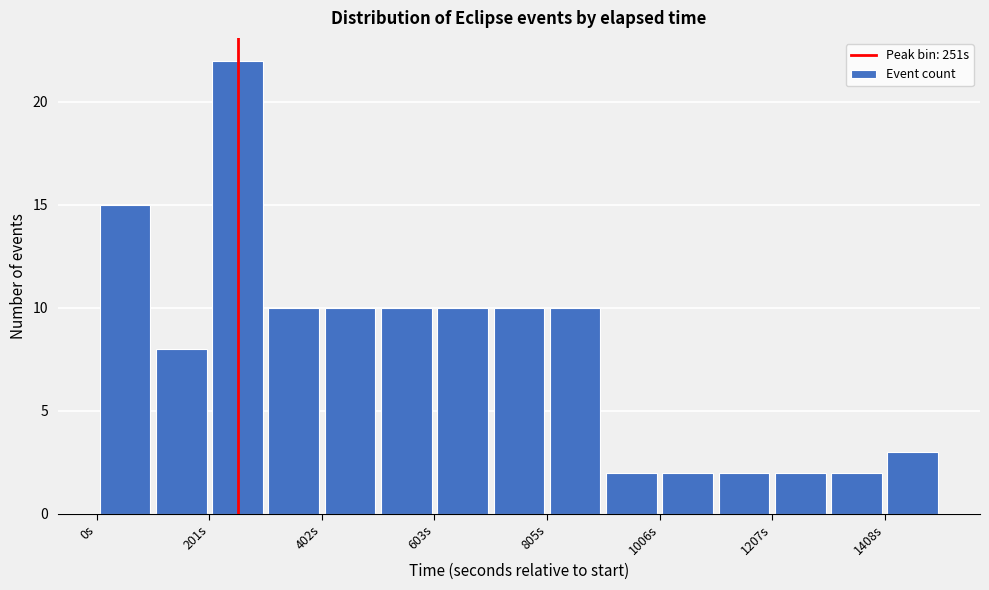

Read against the x-axis, roughly where is the centre of the tallest bar?

250